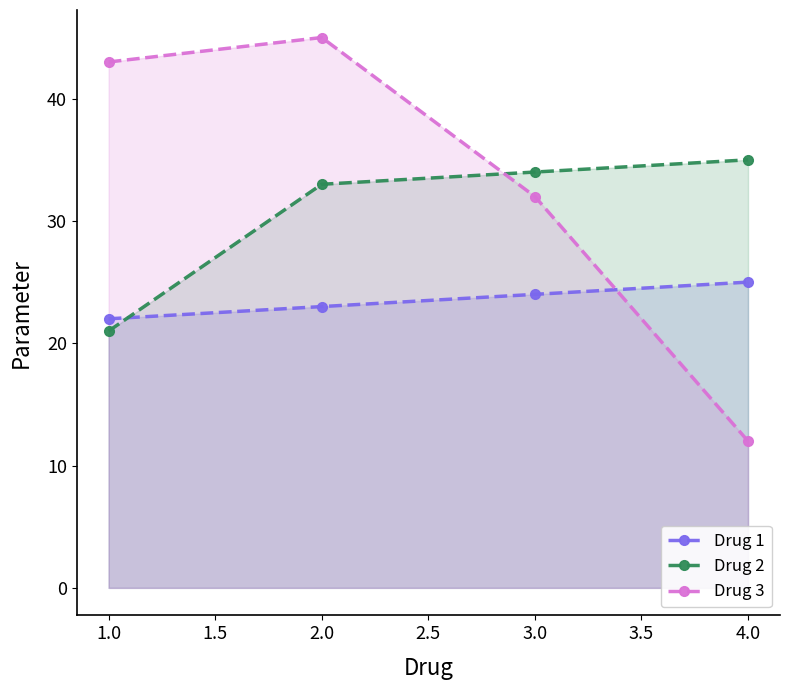

How many times do Drug 2 and Drug 1 cross each other?

1